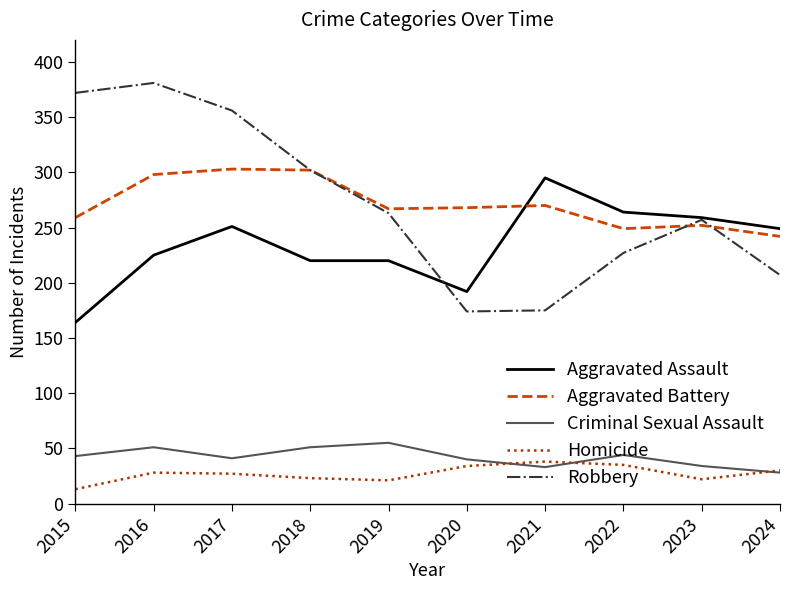

Which series changed the most between 2021 and 2022?

Robbery